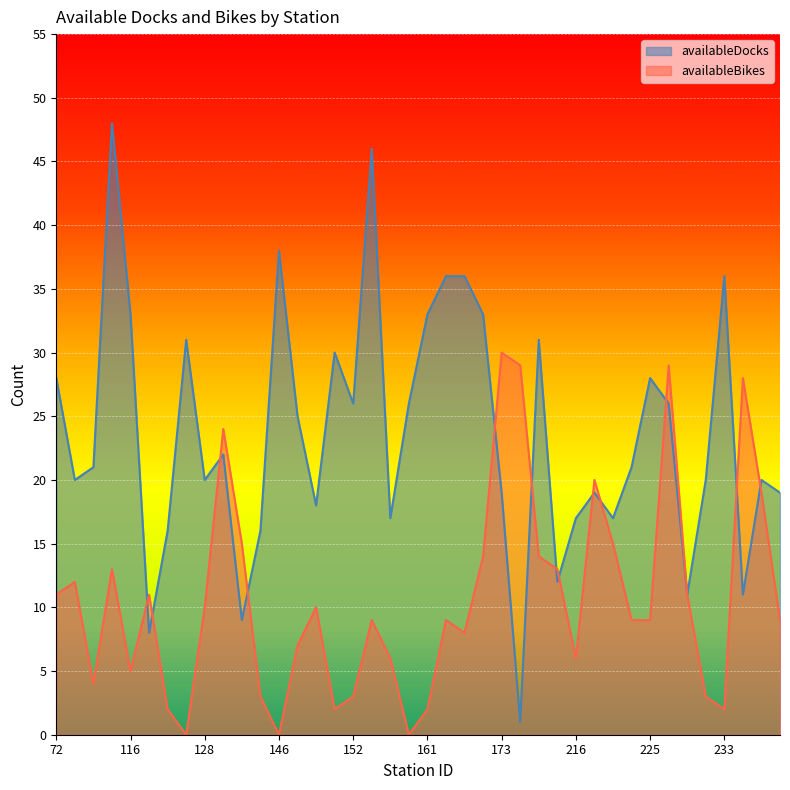

True or false: availableBikes has a value of 13 at 173.

False